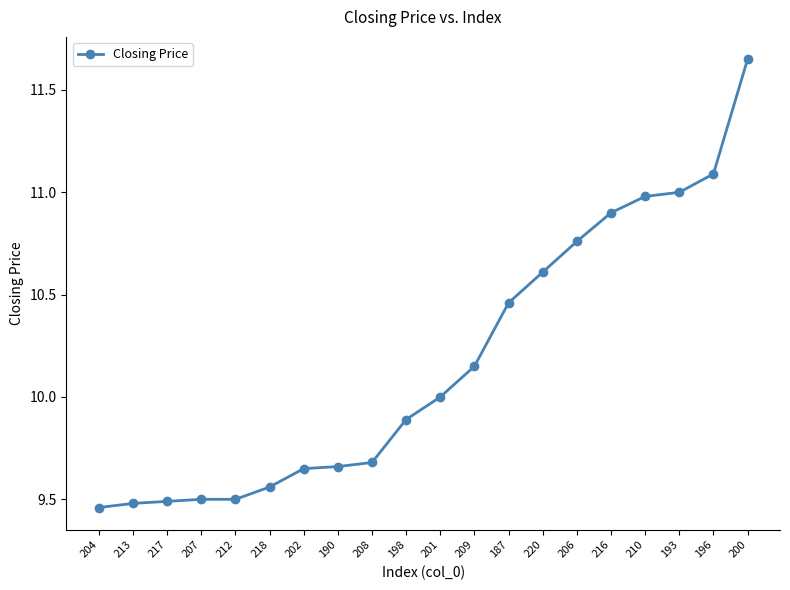

Approximately how many times larger is the value at 190 compared to 218?

1.0